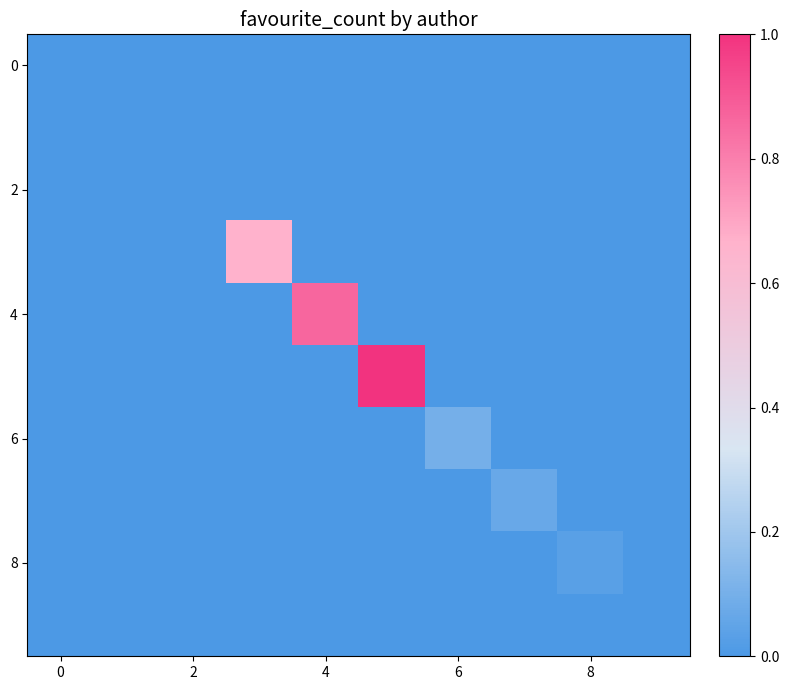

How many categories are shown in the chart?

10